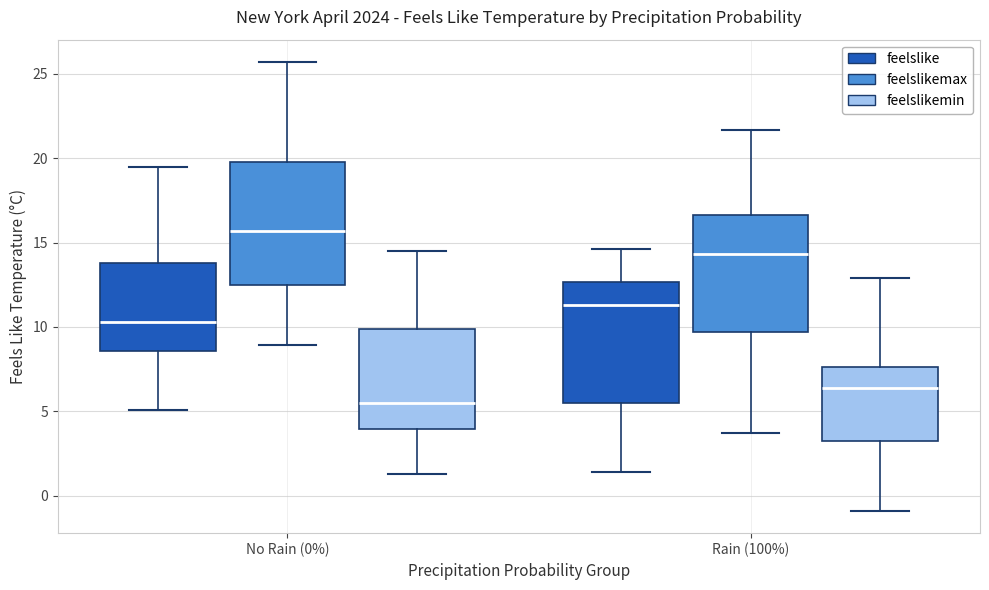

Reading left to right, read every box against the y-axis: the position of its median line, the range the box covers, and the ends of its whiskers. The values are not printed on the chart, so give them approximately, as read against the axis.

No Rain (0%) (feelslike): median 10.5, box 8.5 to 14.0, whiskers 5.0 to 19.5
No Rain (0%) (feelslikemax): median 15.5, box 12.5 to 20.0, whiskers 9.0 to 25.5
No Rain (0%) (feelslikemin): median 5.5, box 4.0 to 10.0, whiskers 1.5 to 14.5
Rain (100%) (feelslike): median 11.5, box 5.5 to 12.5, whiskers 1.5 to 14.5
Rain (100%) (feelslikemax): median 14.5, box 9.5 to 16.5, whiskers 3.5 to 21.5
Rain (100%) (feelslikemin): median 6.5, box 3.5 to 7.5, whiskers -1.0 to 13.0